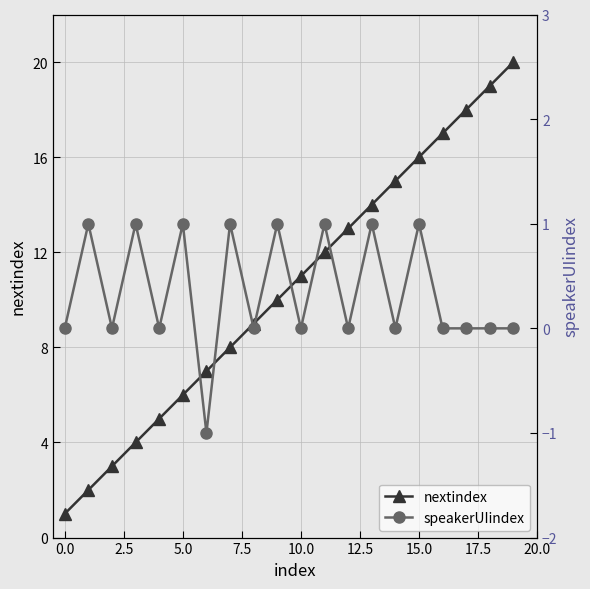

What is the highest value of the nextindex series?

20